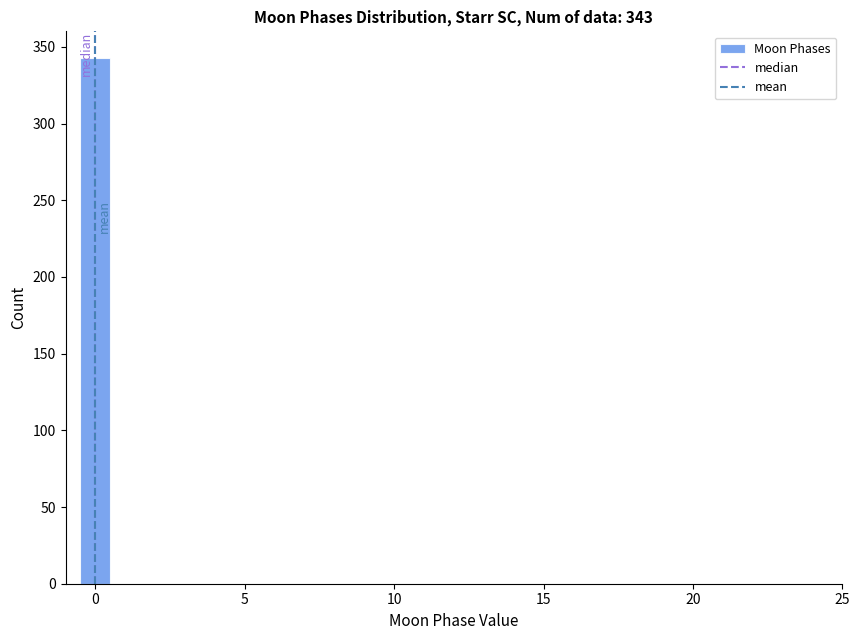

Around what value on the x-axis is the tallest bar? Give the approximate position of its centre, as read against the axis.

0.0